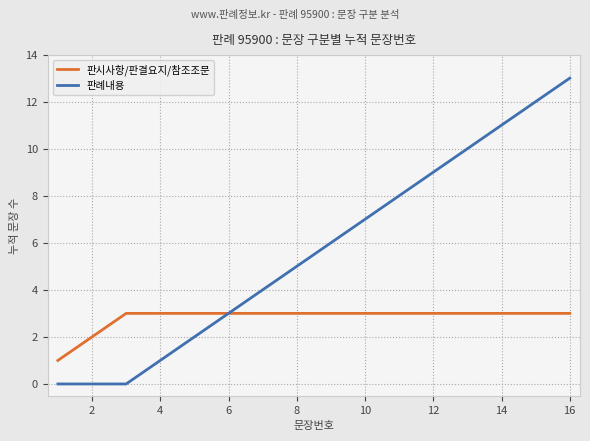

List the series in order of their overall mean, lowest first.

판시사항/판결요지/참조조문, 판례내용